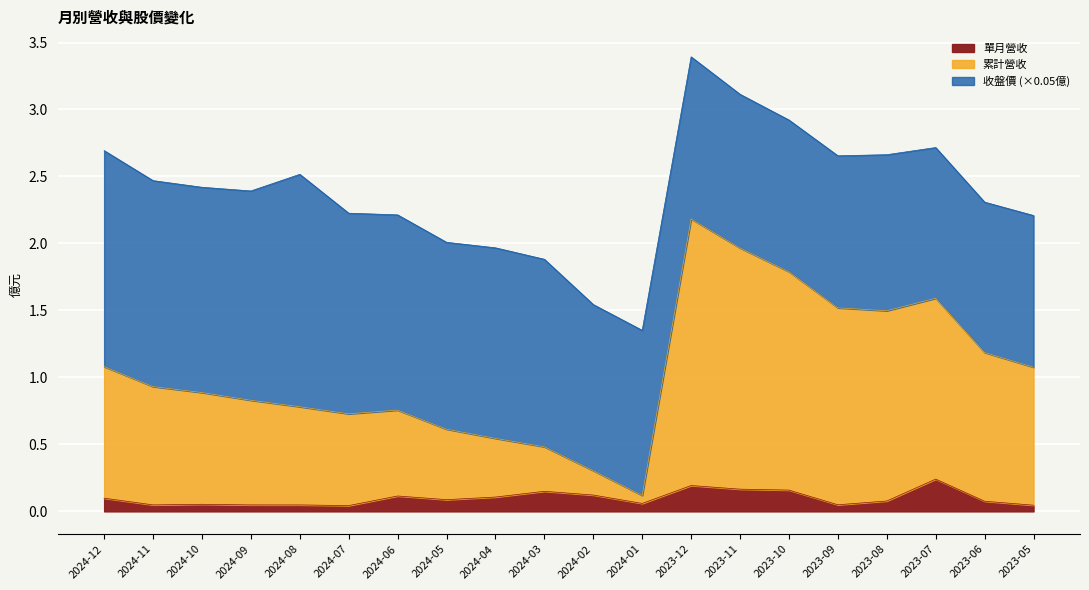

At which category is the sum across all series the highest?

2023-12